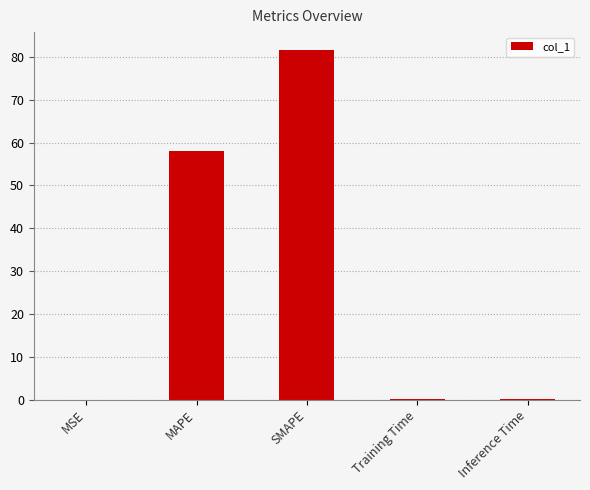

What is the maximum value shown in the chart?

81.7